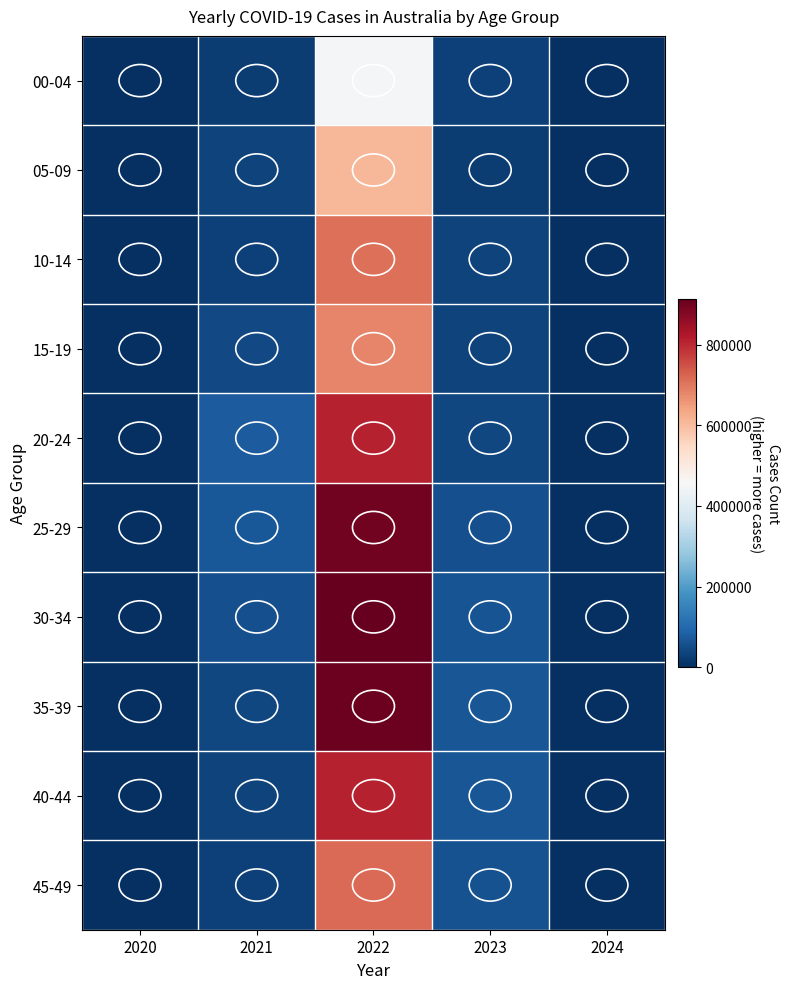

What is the total value across all series at 2024?

13174